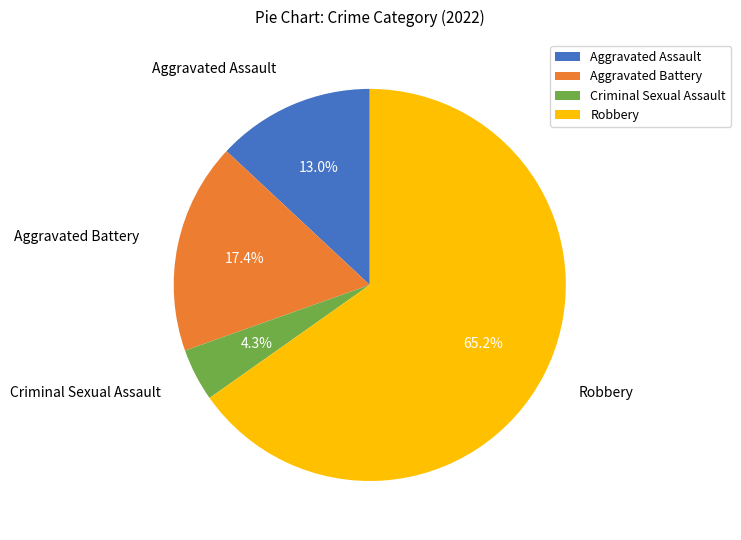

Is there a majority slice in this chart?

Yes